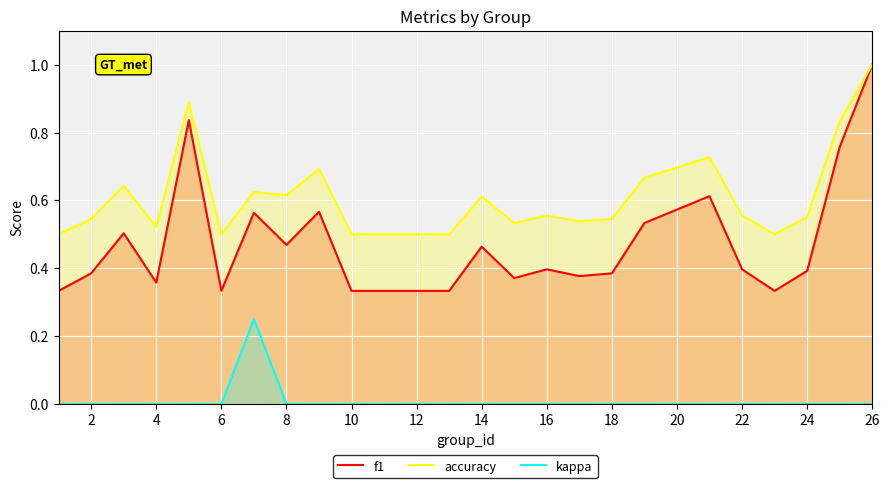

List the series in order of their overall mean, highest first.

accuracy, f1, kappa